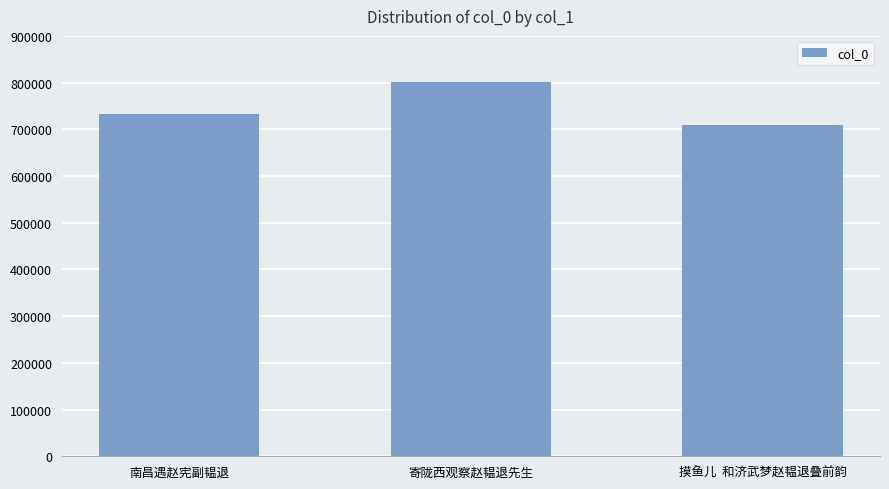

Where is the data nearest to the value 754714?

南昌遇赵宪副韫退